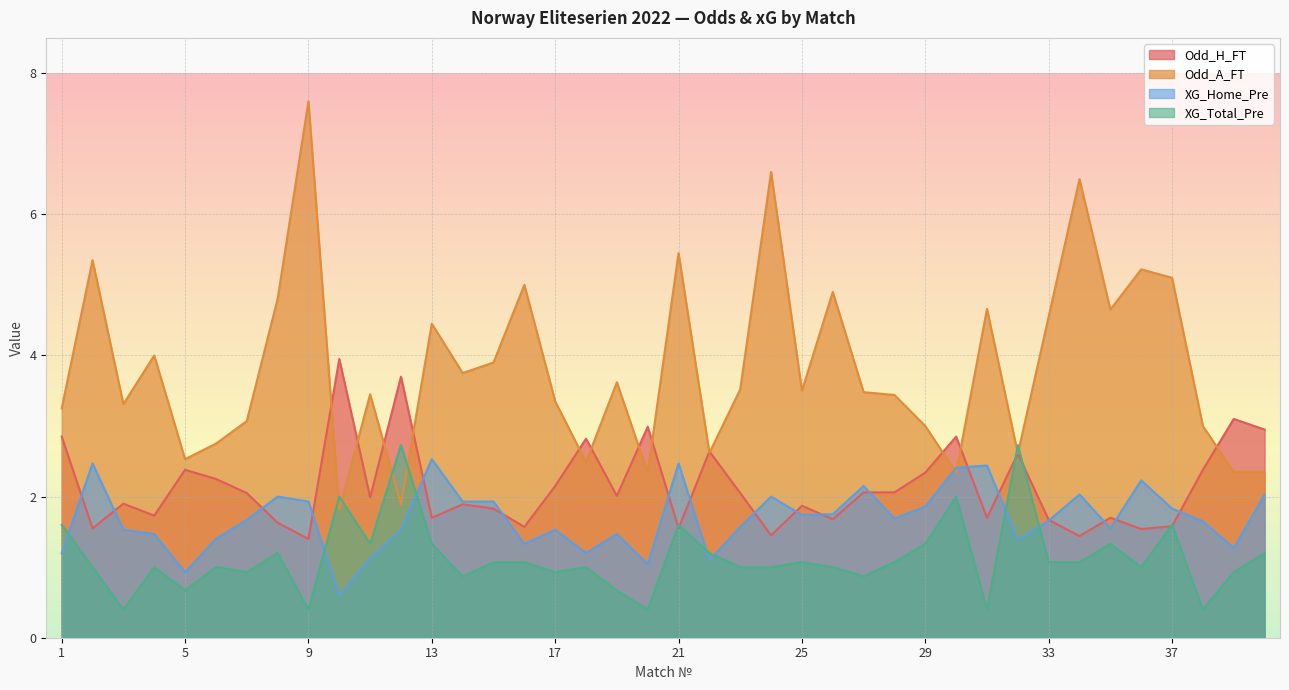

At which category does the chart reach its minimum across all series?

3